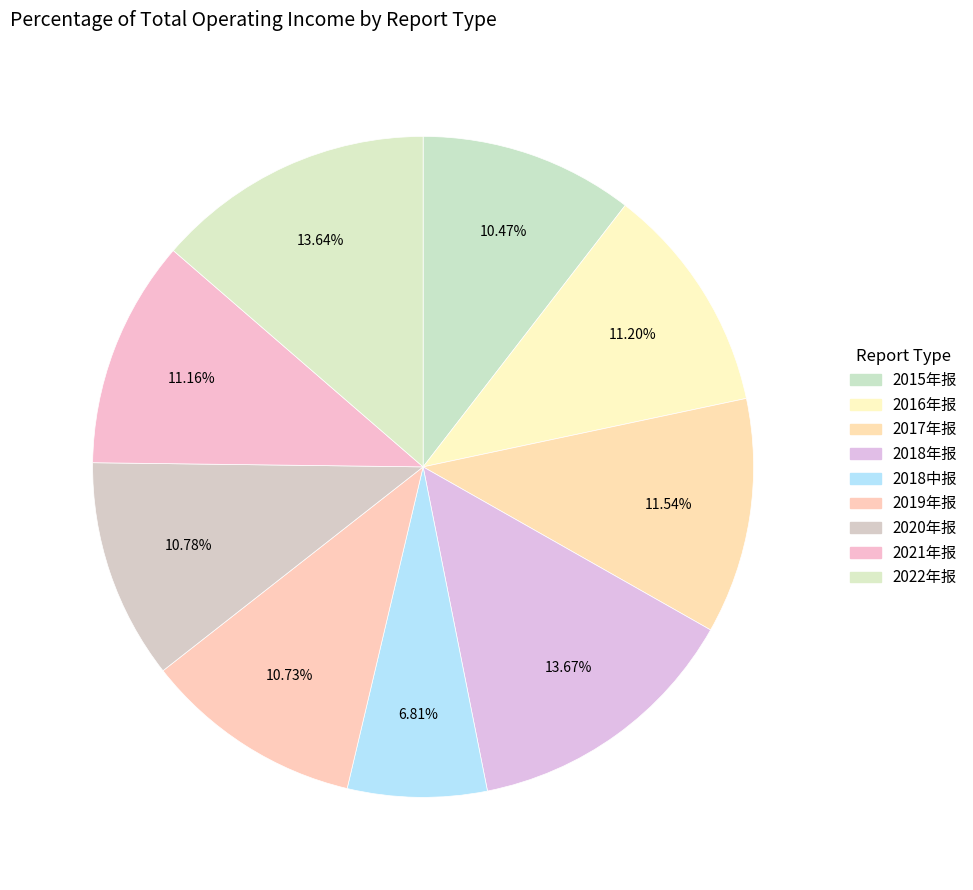

How many segments does this pie chart have?

9